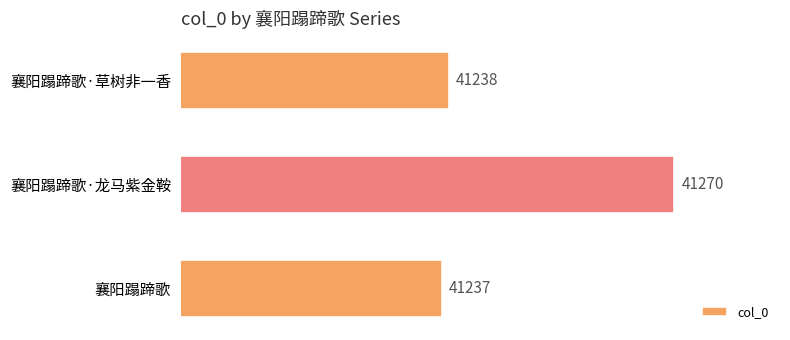

What is the difference between the maximum and second lowest values?

32